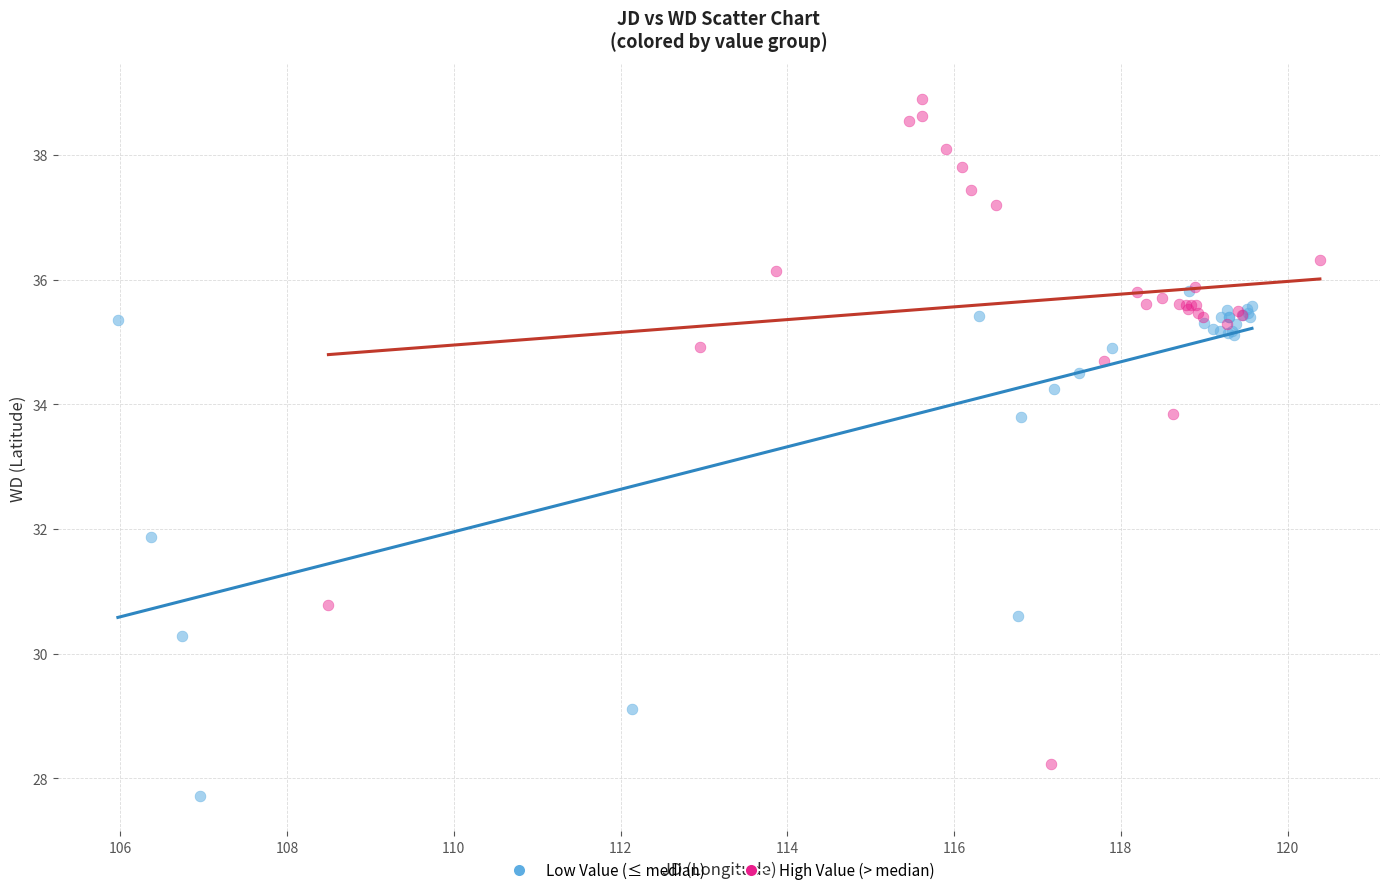

What are all the series names shown in the legend?

Low Value (≤ median), High Value (> median)